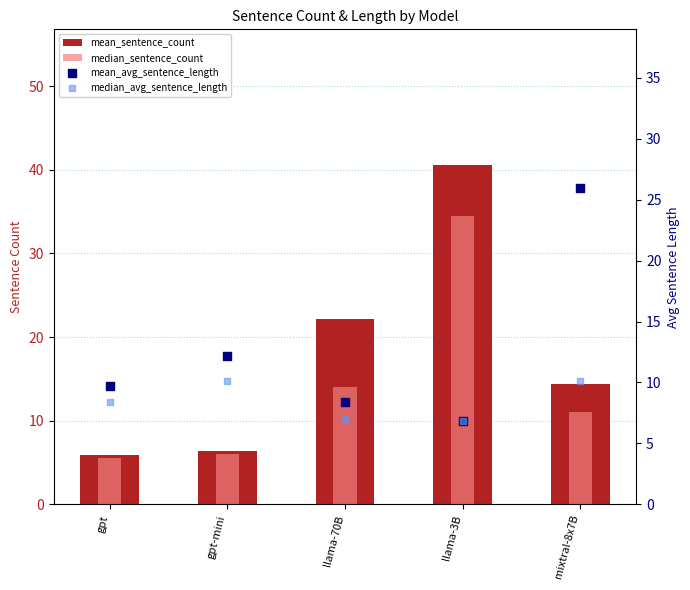

What are all the series names shown in the legend?

mean_sentence_count, median_sentence_count, mean_avg_sentence_length, median_avg_sentence_length